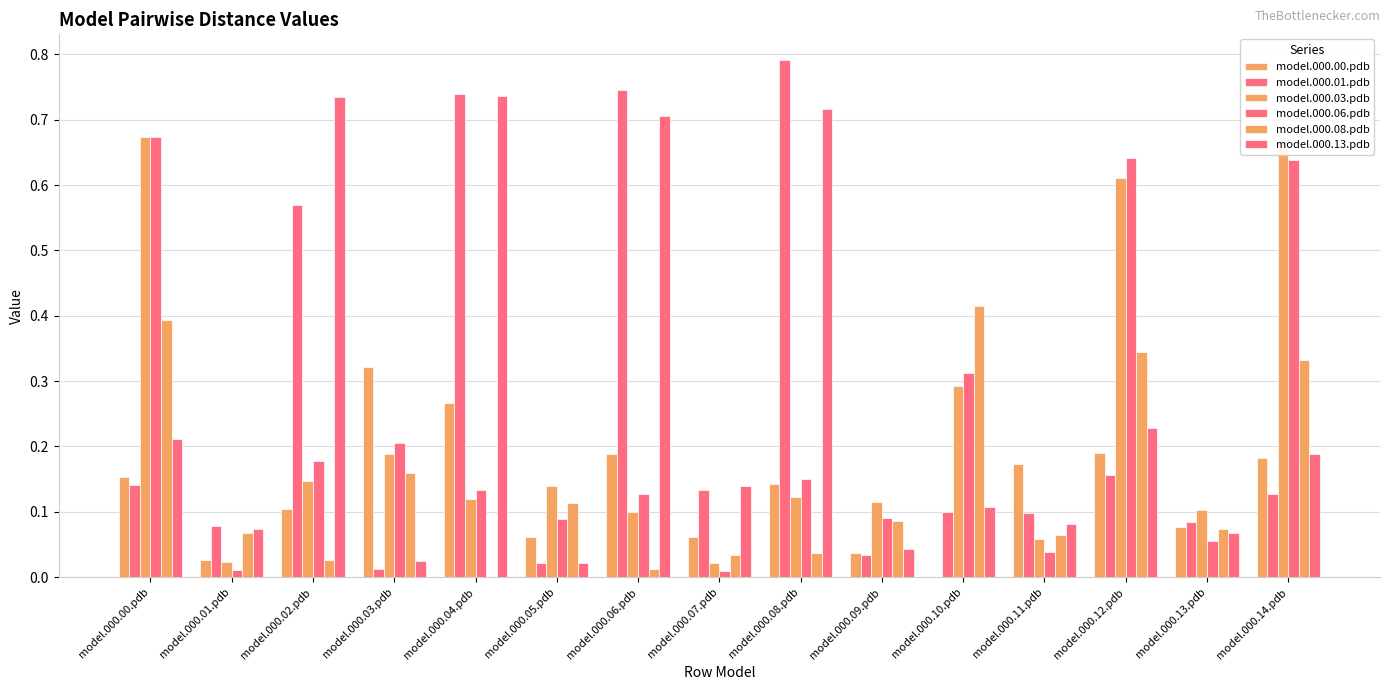

Between model.000.02.pdb and model.000.10.pdb, which series saw the biggest shift?

model.000.13.pdb